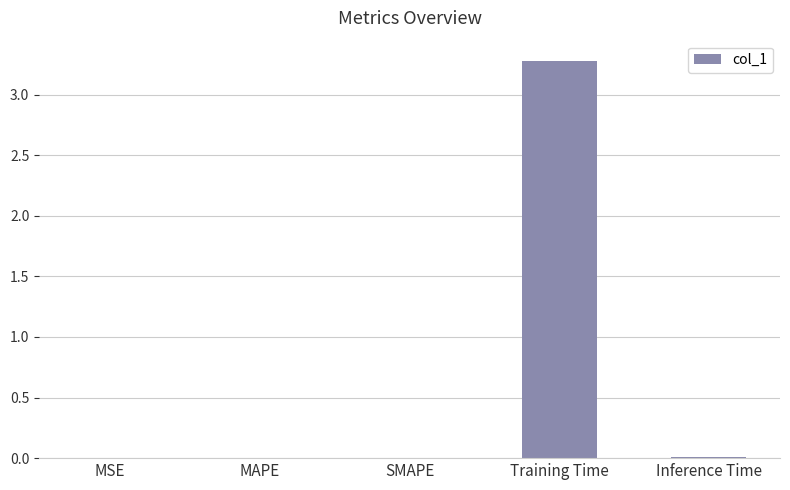

Between Training Time and Inference Time, which is larger?

Training Time